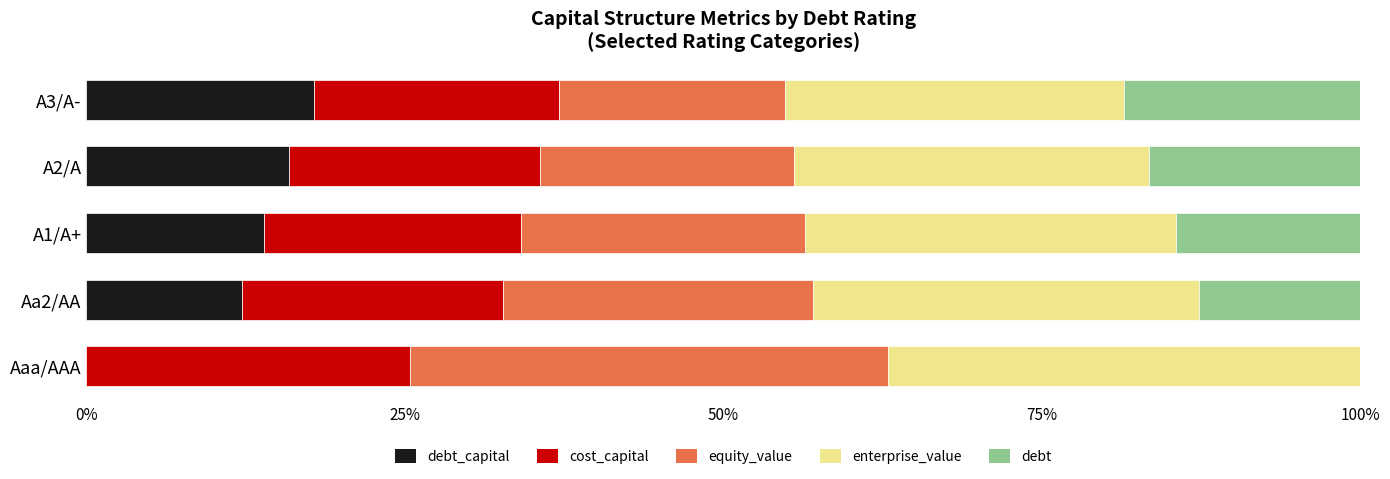

What is the total value across all series at A2/A?

100.0